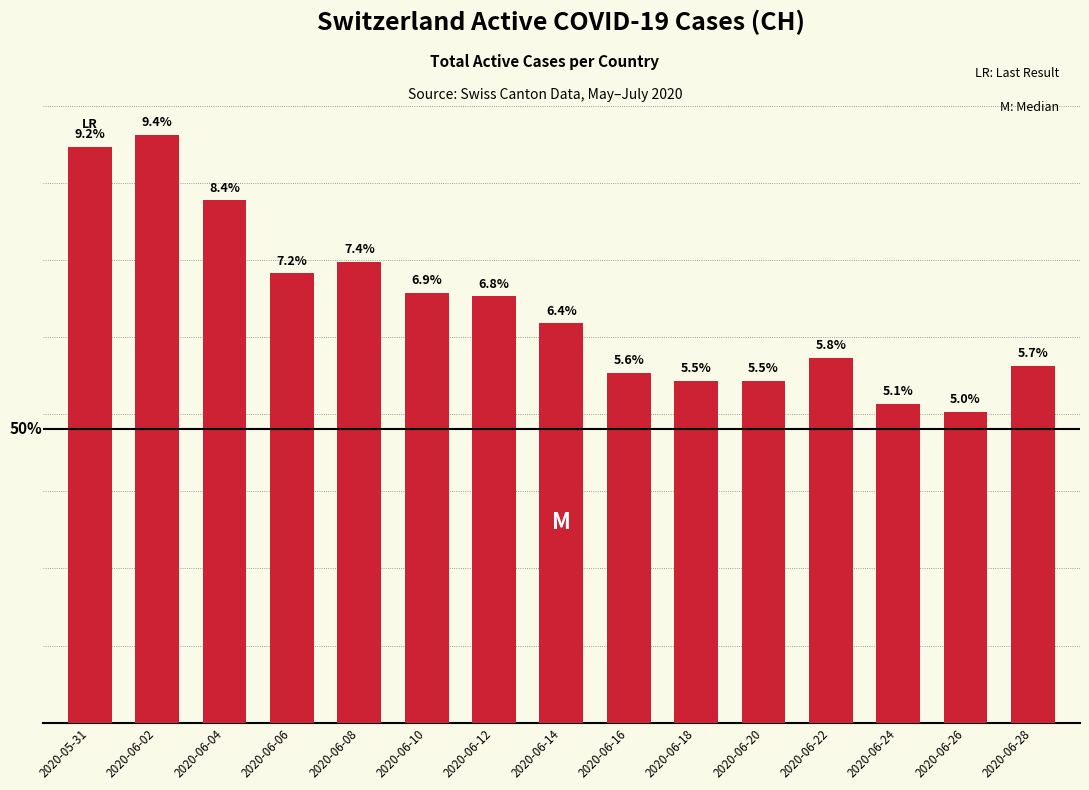

Does the chart contain any negative values?

No